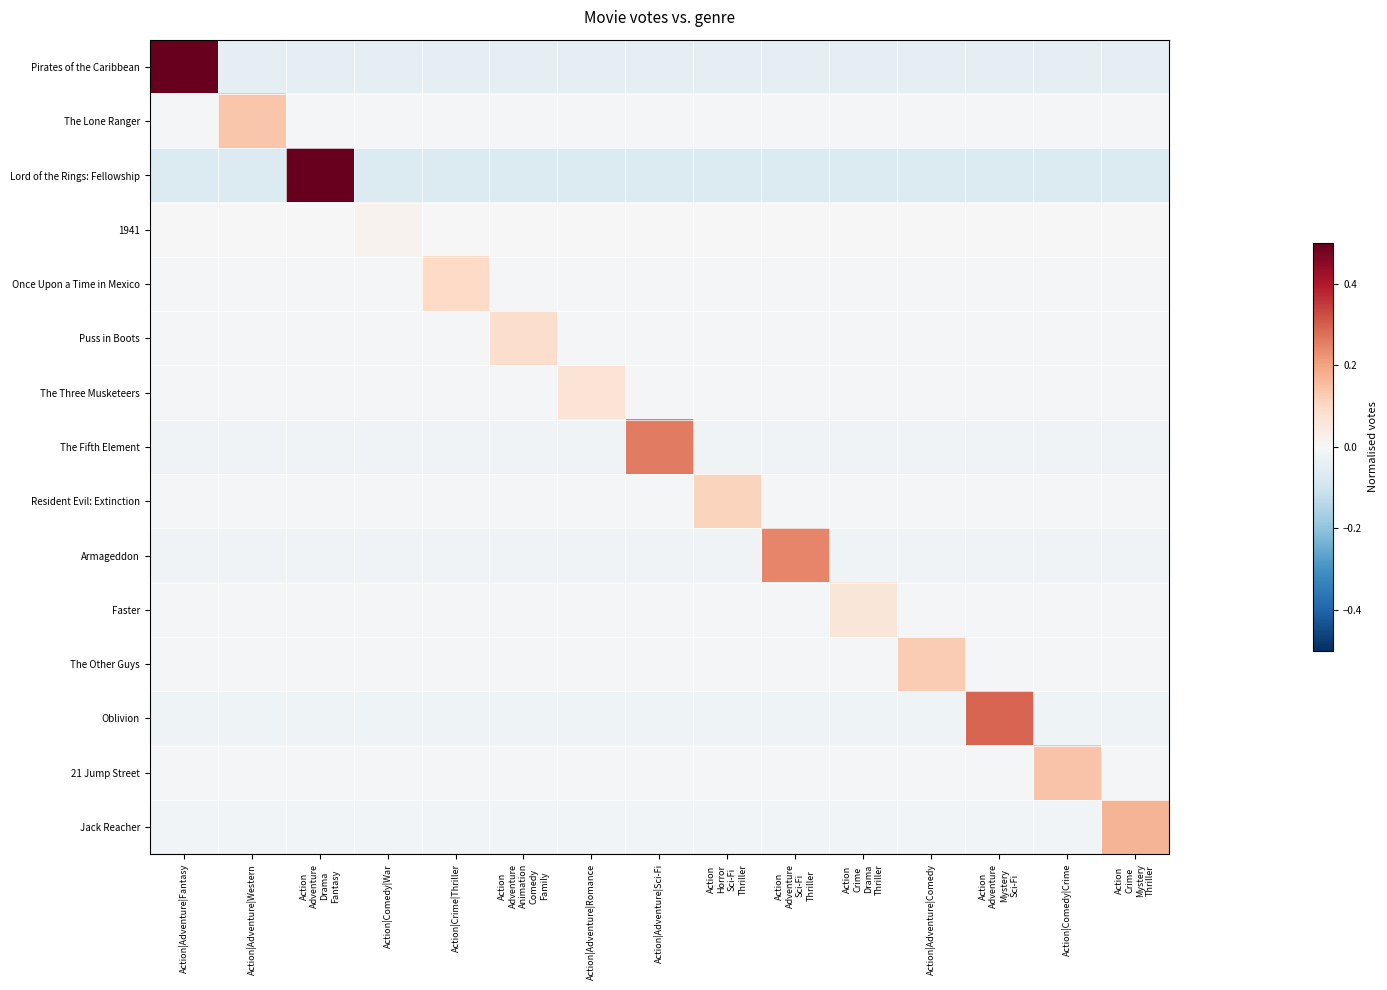

At which category is the sum across all series the highest?

Action
Adventure
Drama
Fantasy